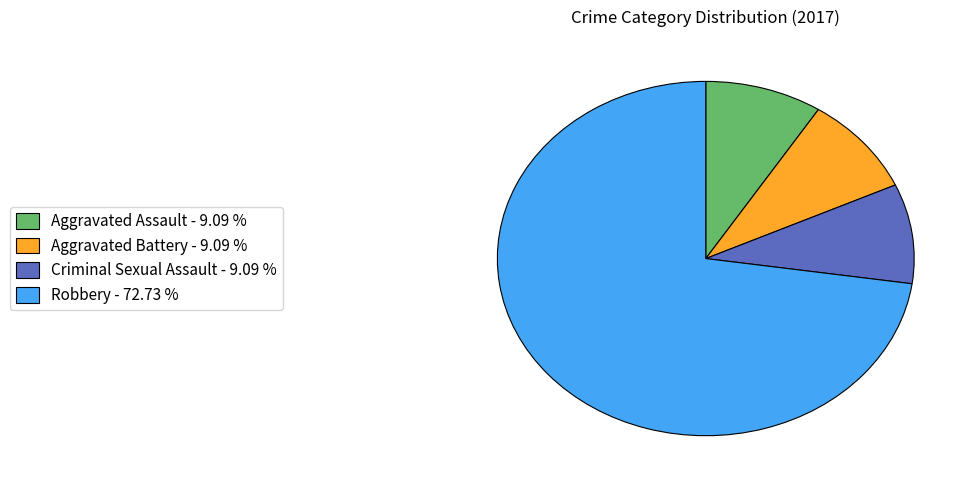

What is the largest slice in the pie chart?

Robbery - 72.73 %